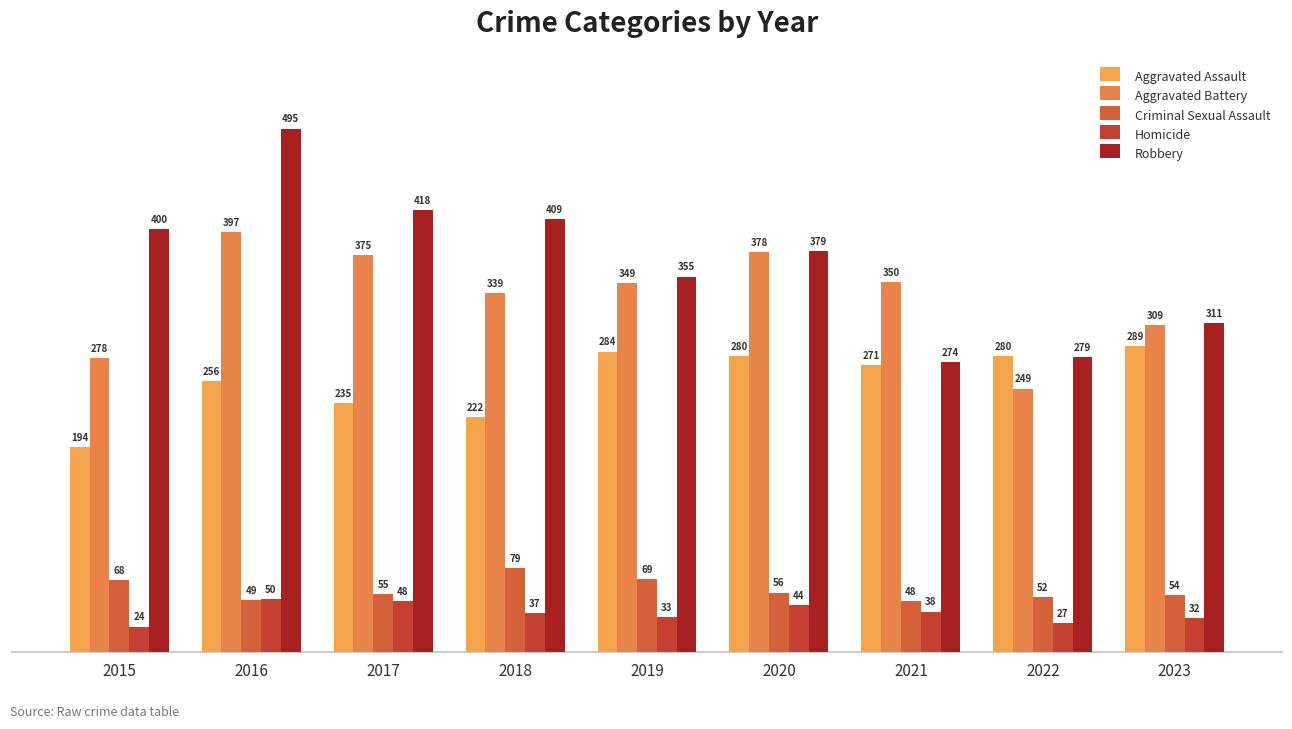

Reading left to right, transcribe all the data shown in this chart.

Aggravated Assault: 194	256	235	222	284	280	271	280	289
Aggravated Battery: 278	397	375	339	349	378	350	249	309
Criminal Sexual Assault: 68	49	55	79	69	56	48	52	54
Homicide: 24	50	48	37	33	44	38	27	32
Robbery: 400	495	418	409	355	379	274	279	311